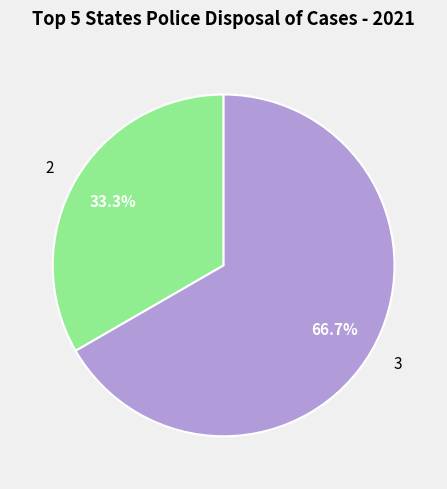

What is the ratio of the value at 3 to the value at 2?

2.0